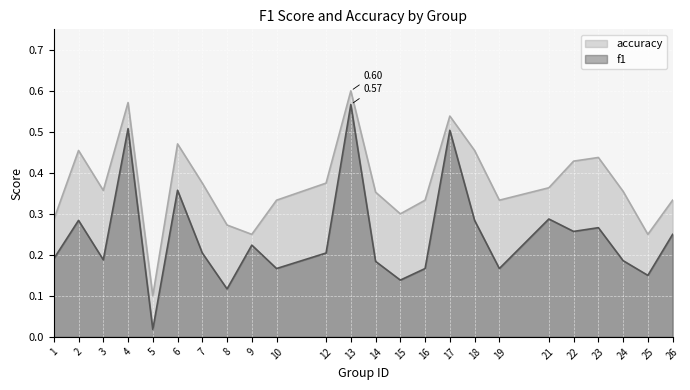

What is the sum of the f1 values at 16 and 7?

0.4